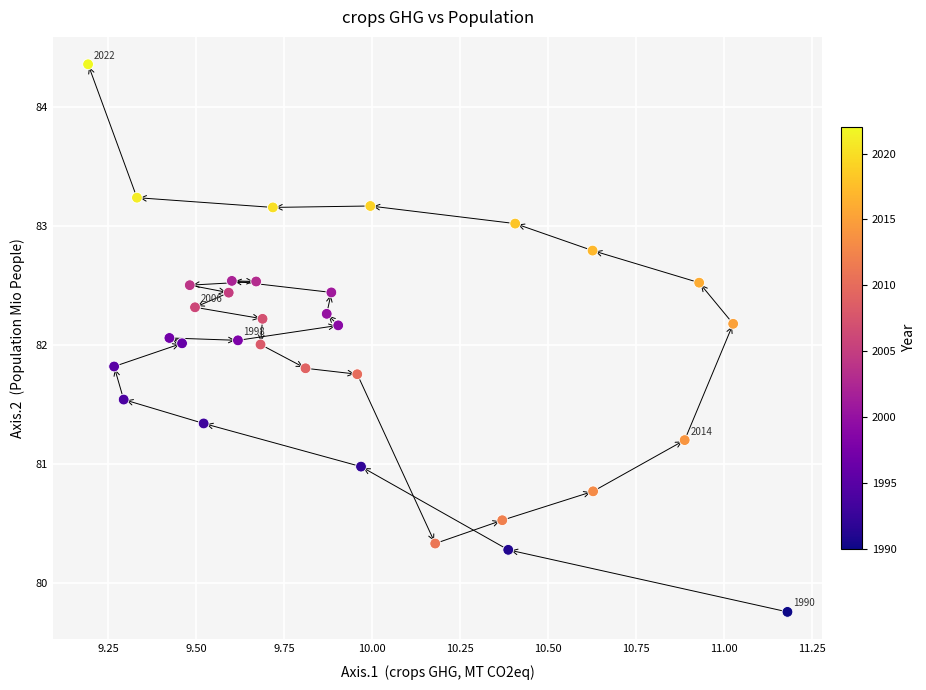

What is the range of Y values (max minus min)?

4.6